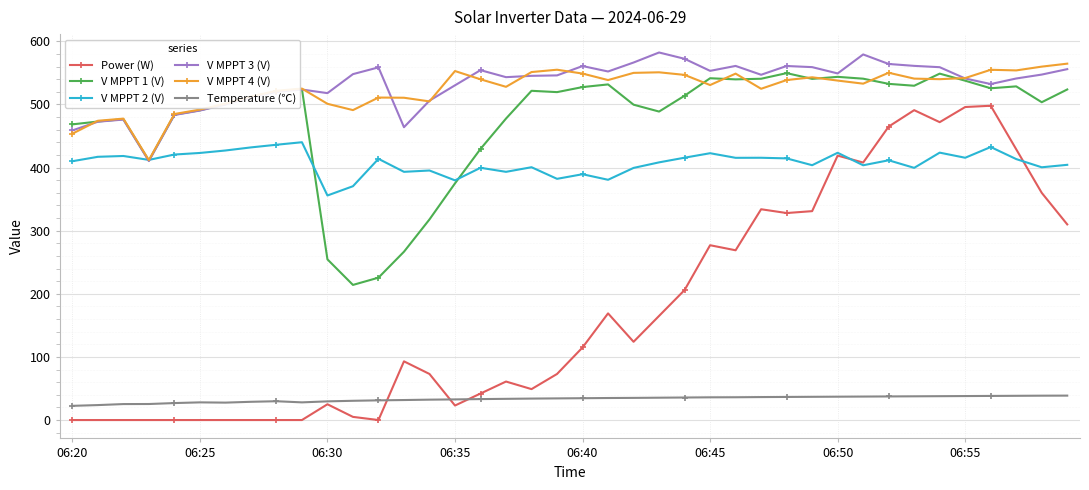

Which series has the widest spread of values?

Power (W)